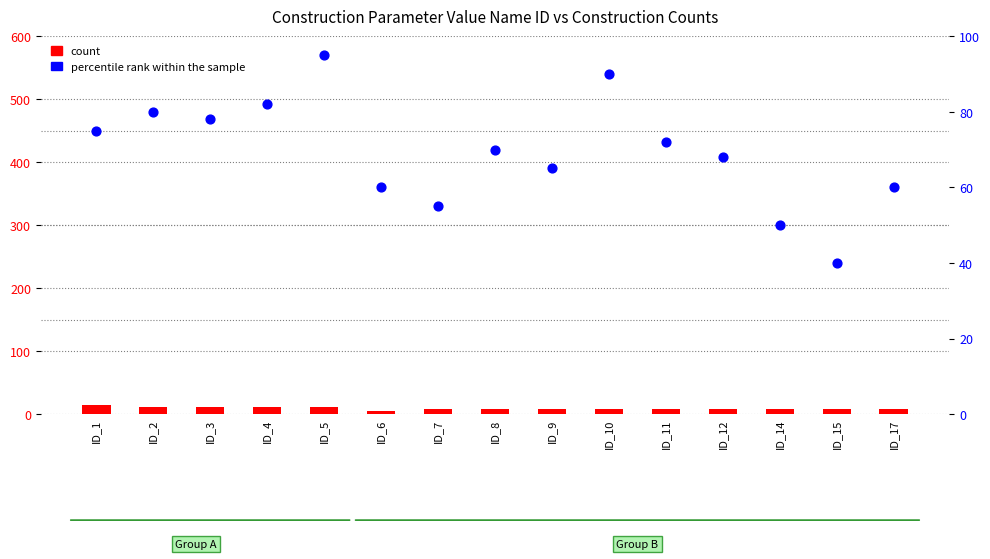

At which category is the sum across all series the highest?

ID_5